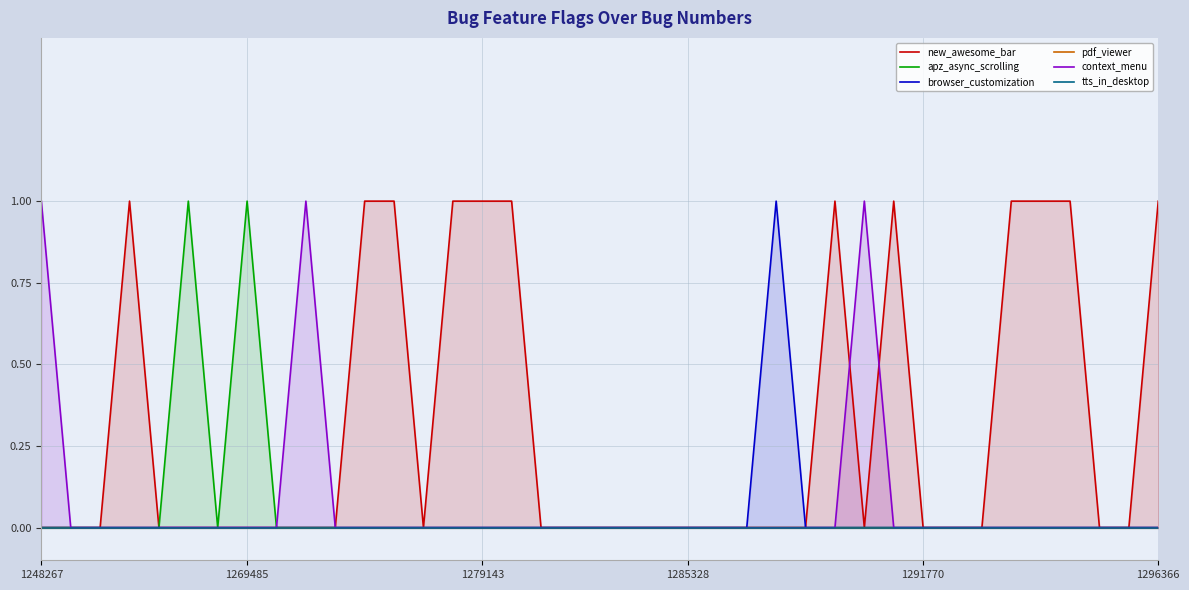

True or false: apz_async_scrolling has a value of -1 at 1285328.

False